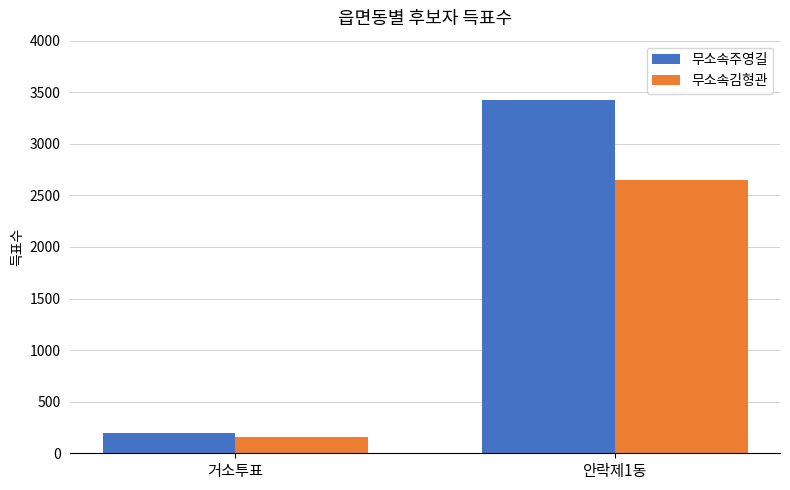

What is the spread (max minus min) of values at 거소투표?

47